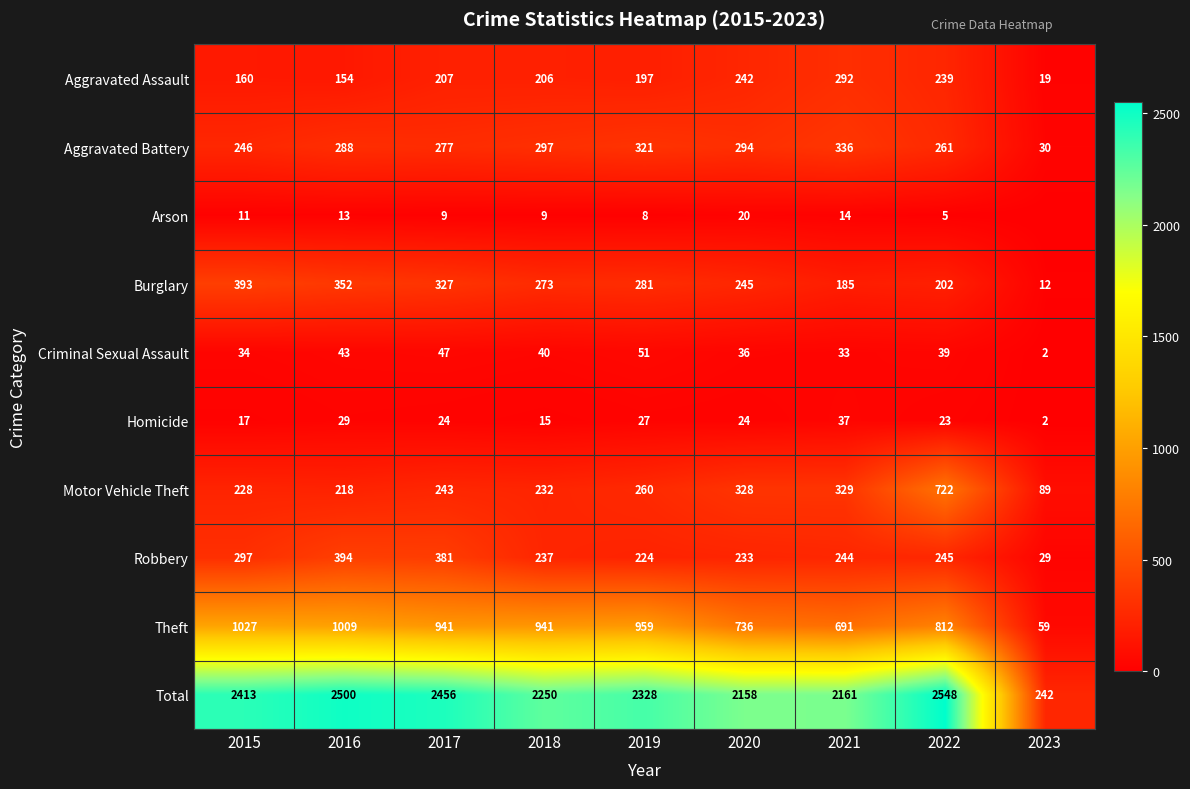

How many data points does each series have?

9